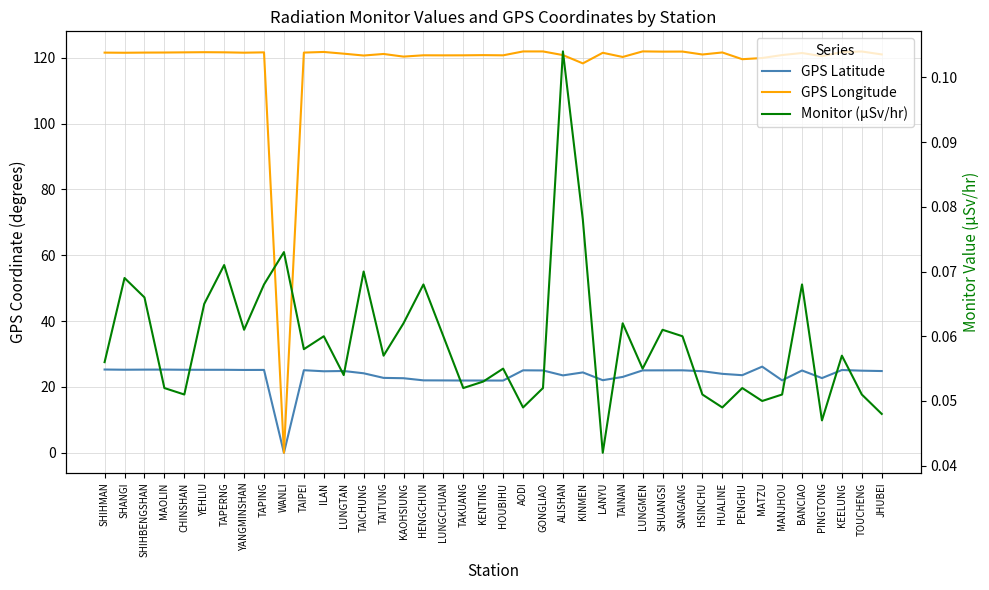

What is the difference between the maximum and second lowest values in the GPS Latitude series?

4.2